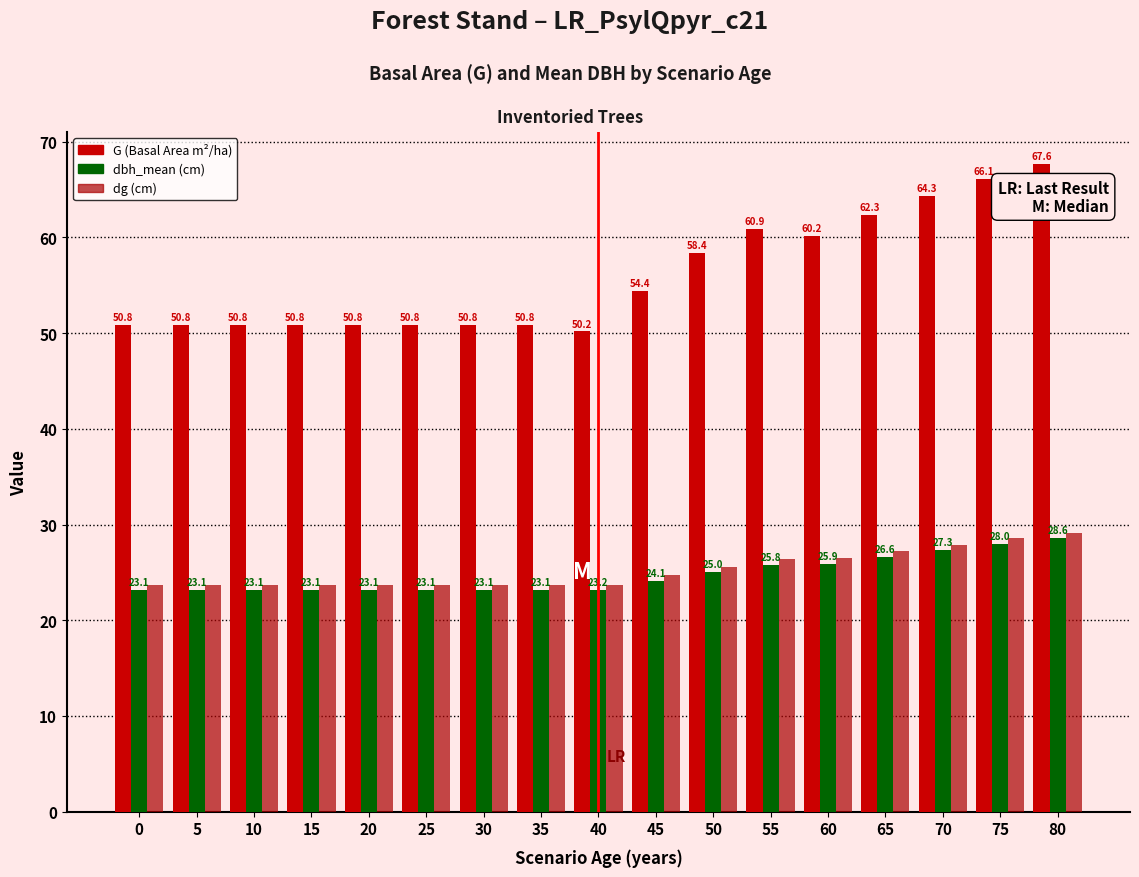

At which category is the sum across all series the highest?

80